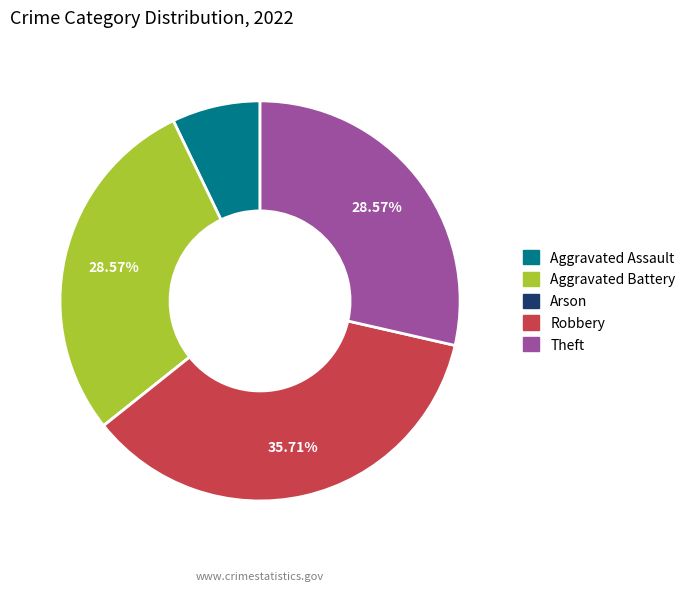

Does Robbery account for over 50% of the chart?

No